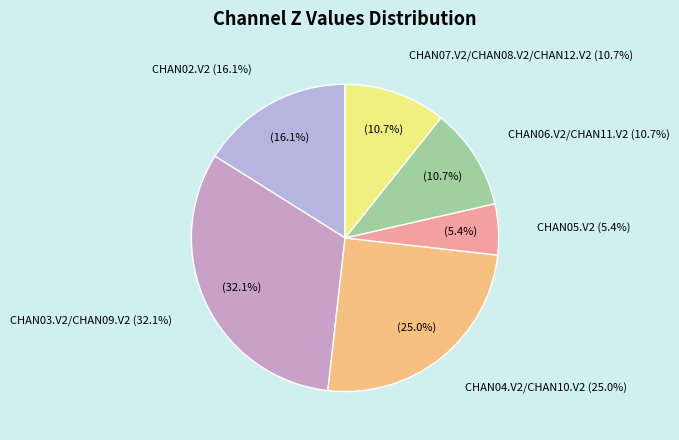

True or false: CHAN05.V2 accounts for 15% of the total.

False